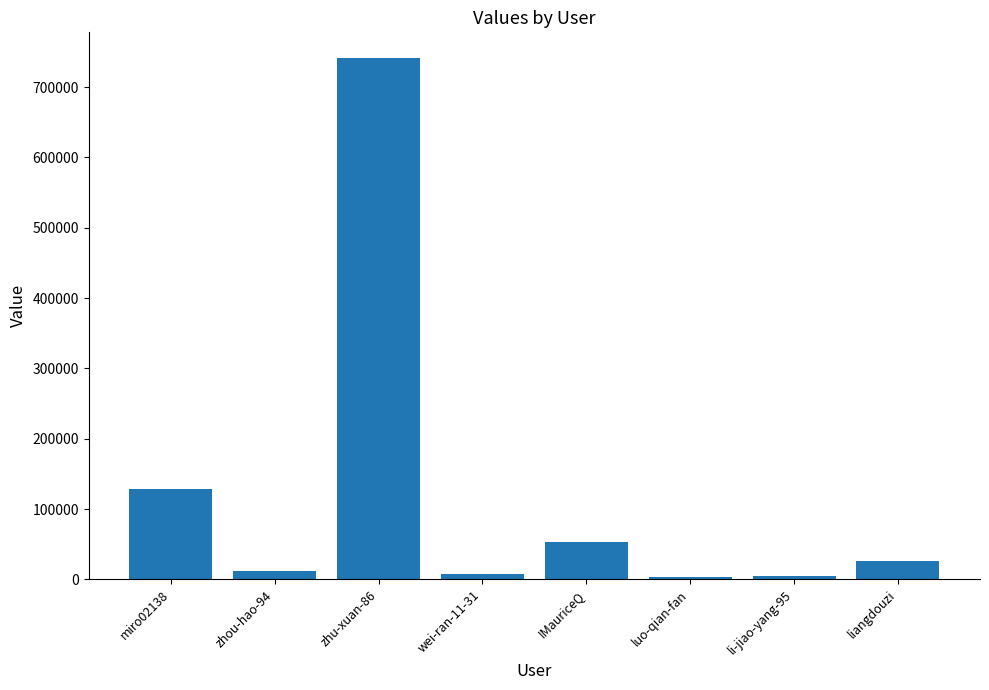

How many values are below 26117?

4